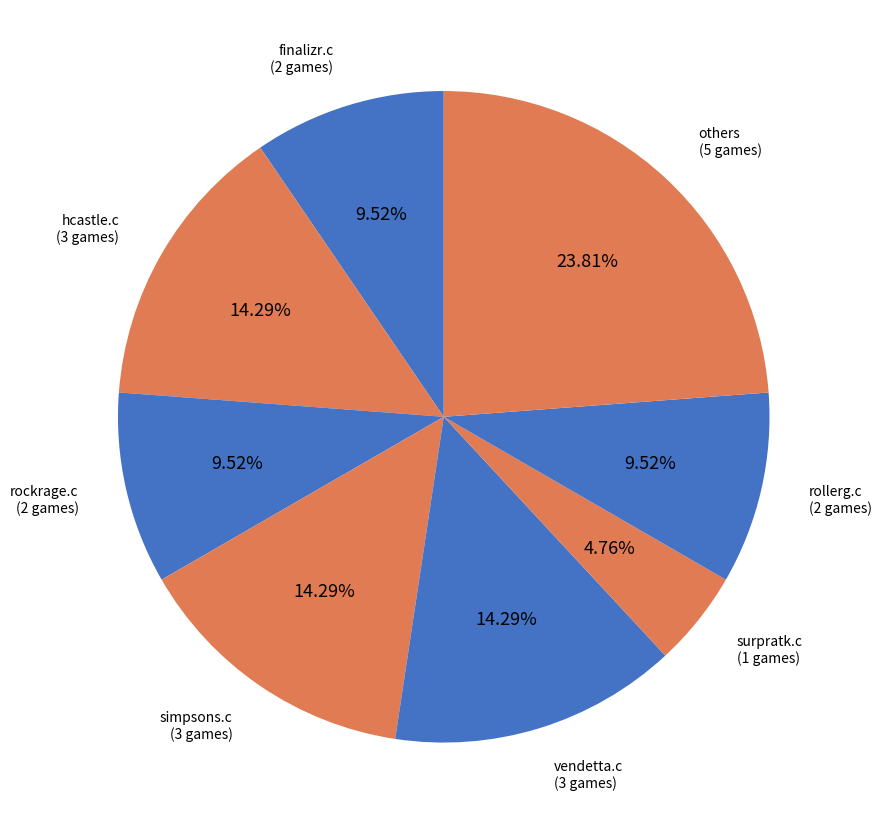

How many slices are in this pie chart?

8